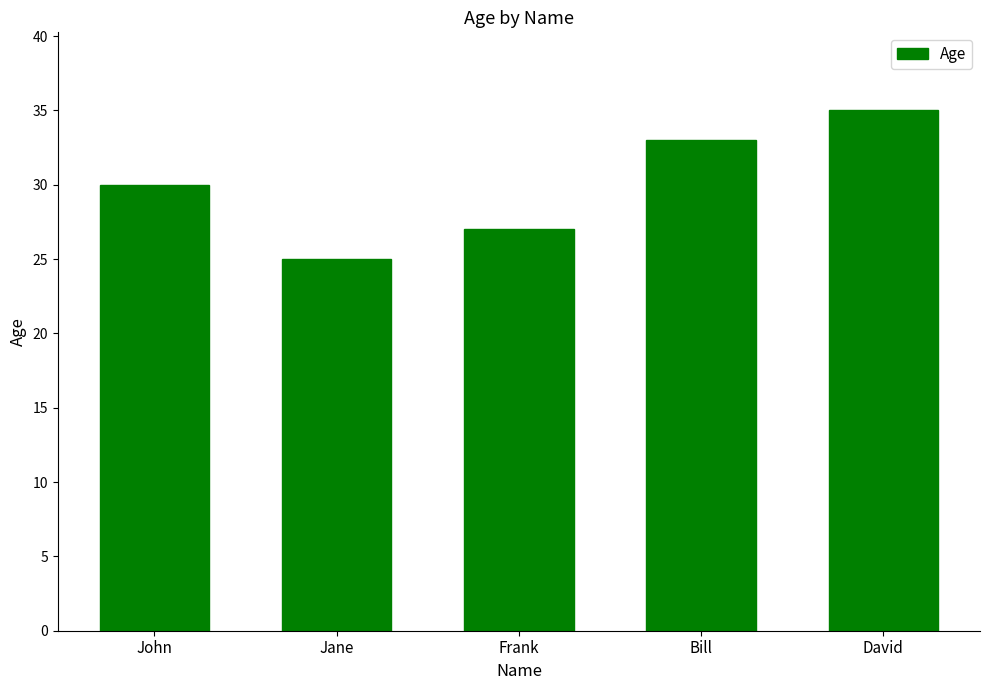

At which label is the value closest to 30?

John